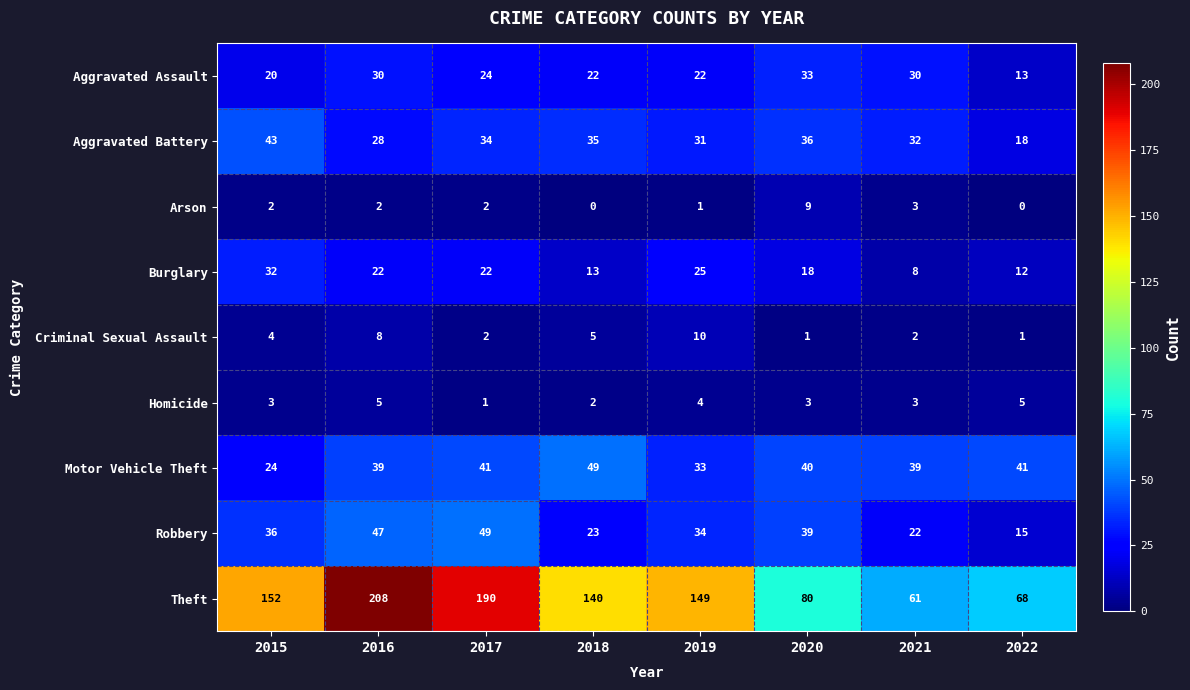

Is the value of Criminal Sexual Assault at 2021 greater than the value of Aggravated Assault at 2018?

No